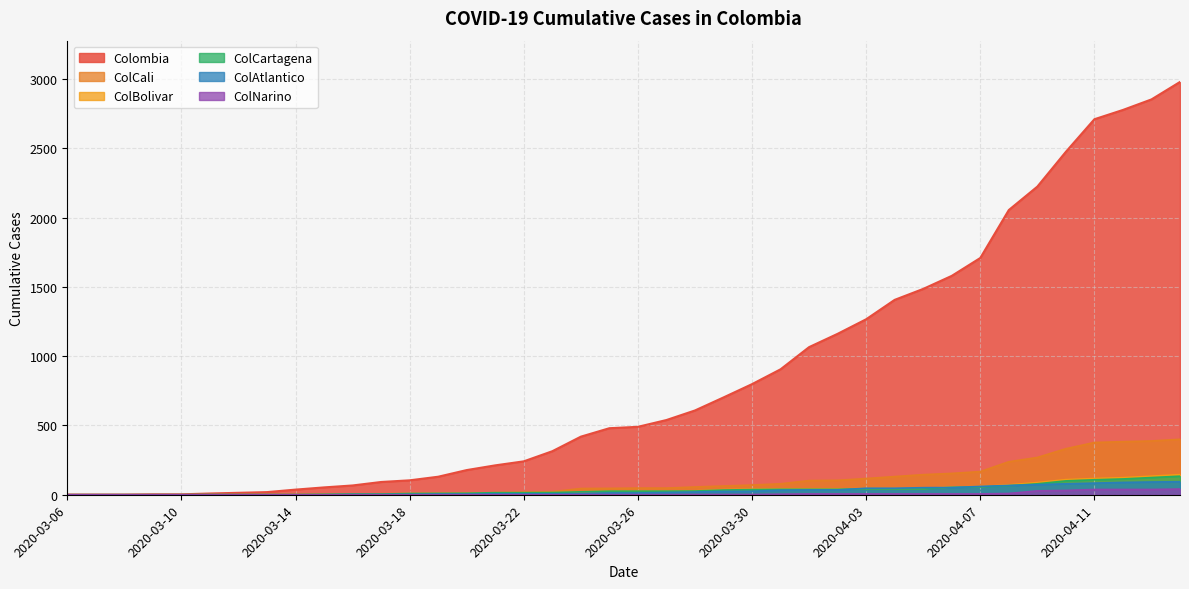

What is the sum of the ColCartagena values at 2020-03-24 and 2020-04-07?

77